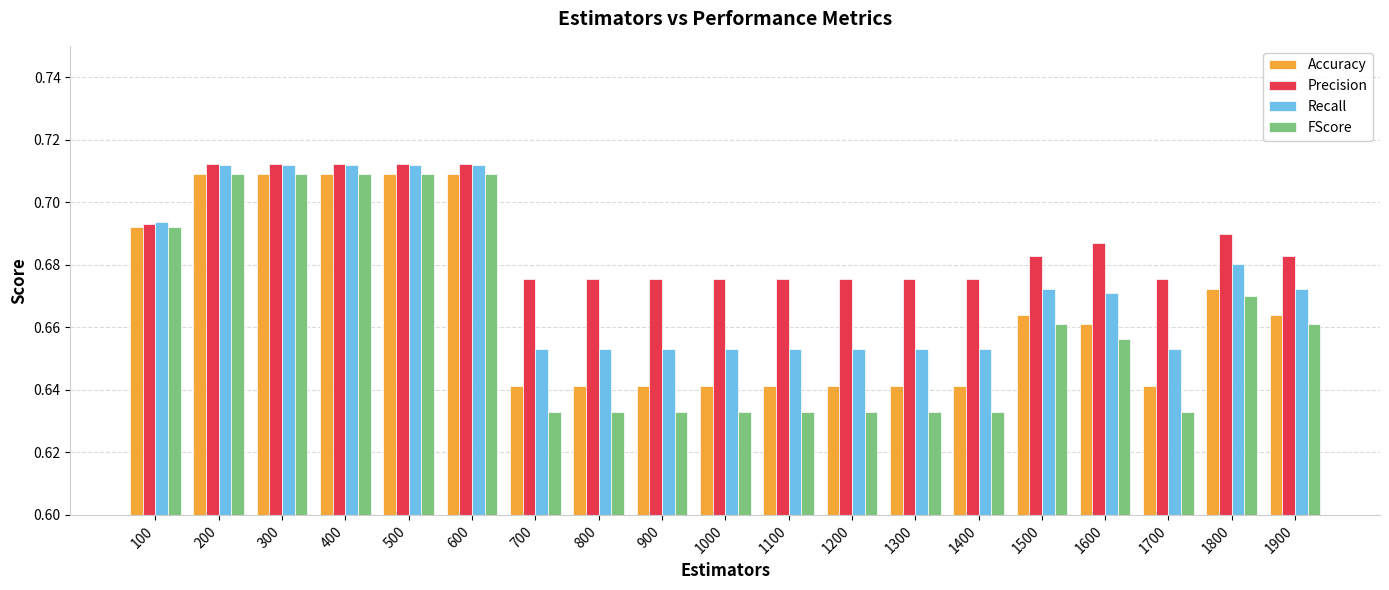

How many bars are there in each group?

4